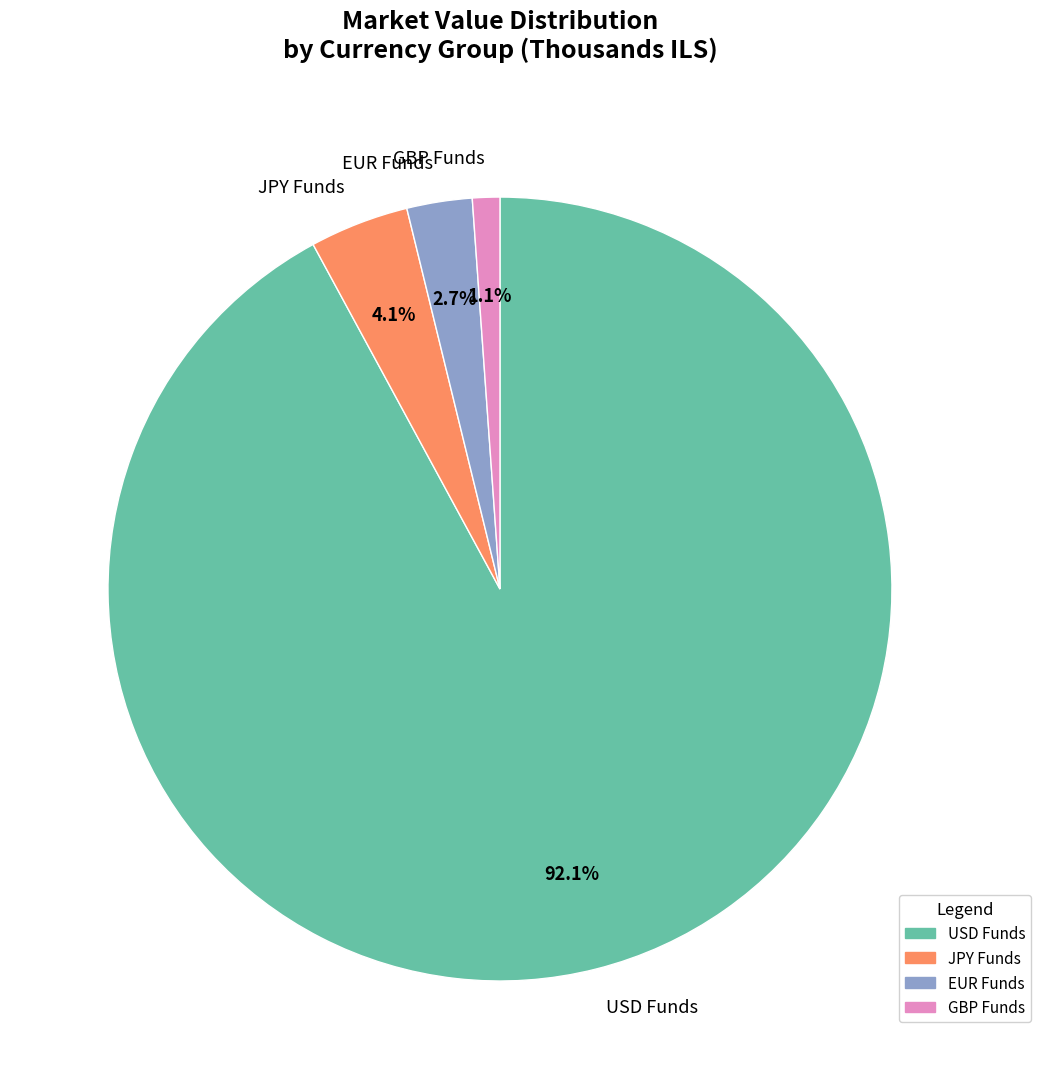

Between GBP Funds and EUR Funds, which is larger?

EUR Funds